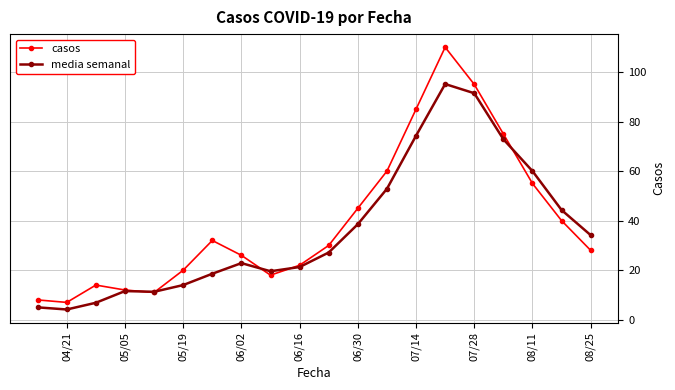

What is the smallest value displayed?

4.1